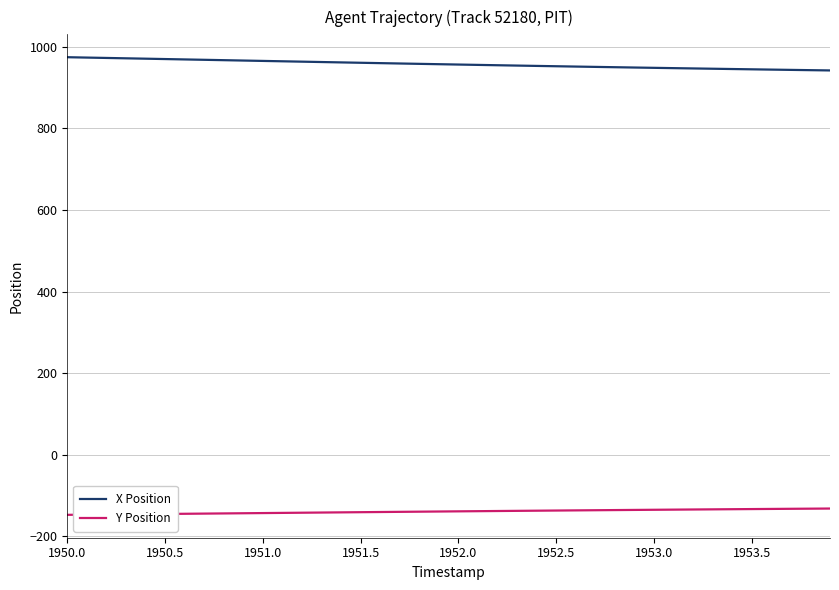

Which series has the largest total across all categories?

X Position